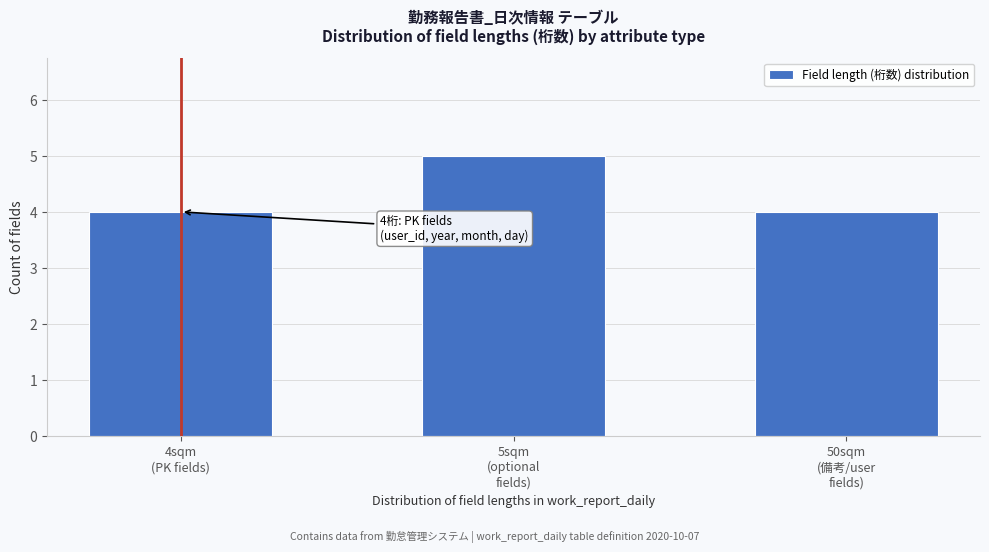

Reading right to left, extract all data points from this chart.

4	5	4